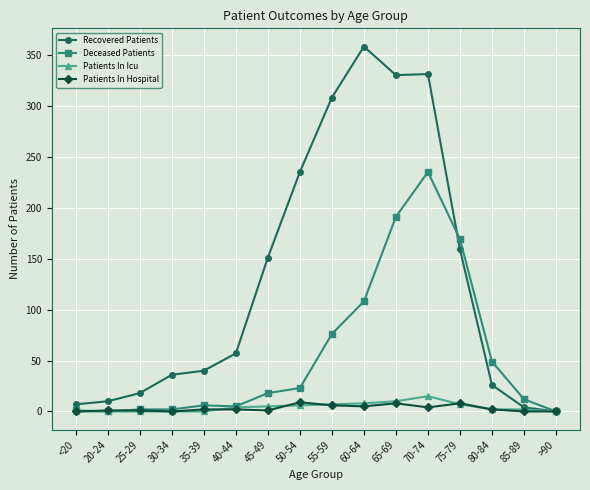

True or false: Patients In Hospital has more than 1 interior local peaks.

True